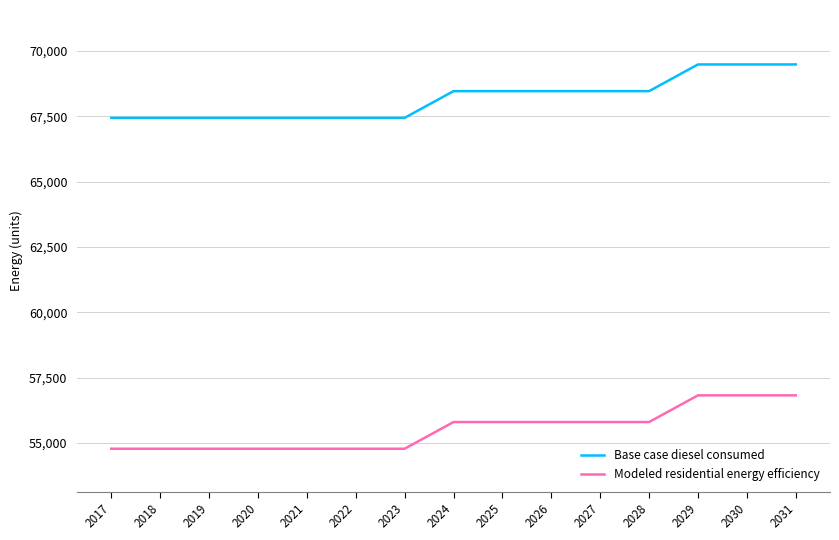

True or false: Modeled residential energy efficiency has a value of 38262.9 at 2029.

False